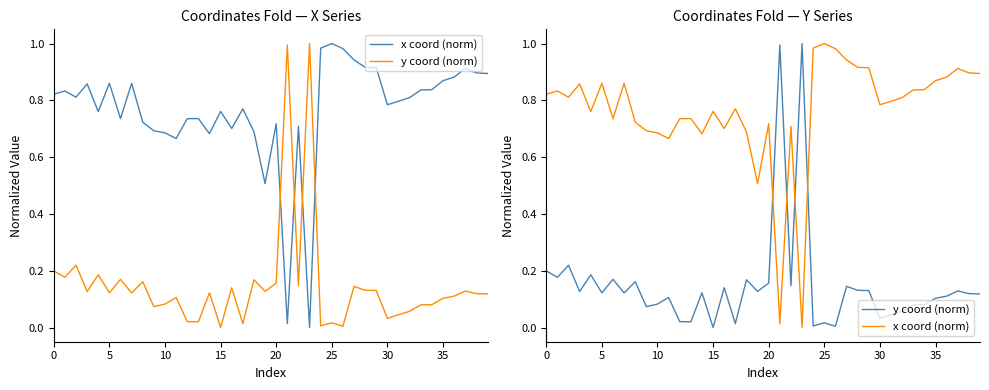

Which series has the largest total across all categories?

x coord (norm)